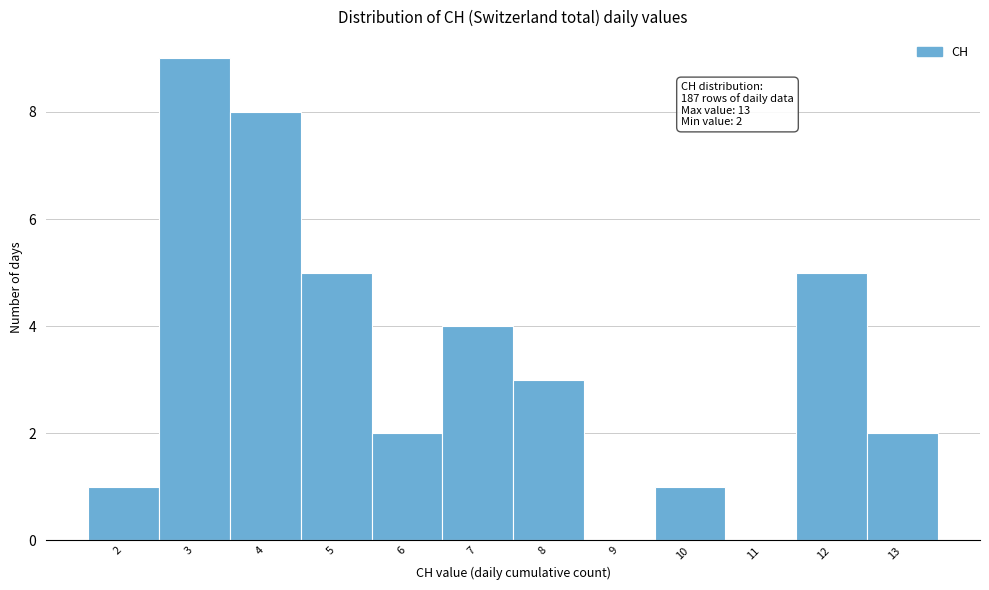

Which range on the x-axis has the tallest bar?

2.5 to 3.5